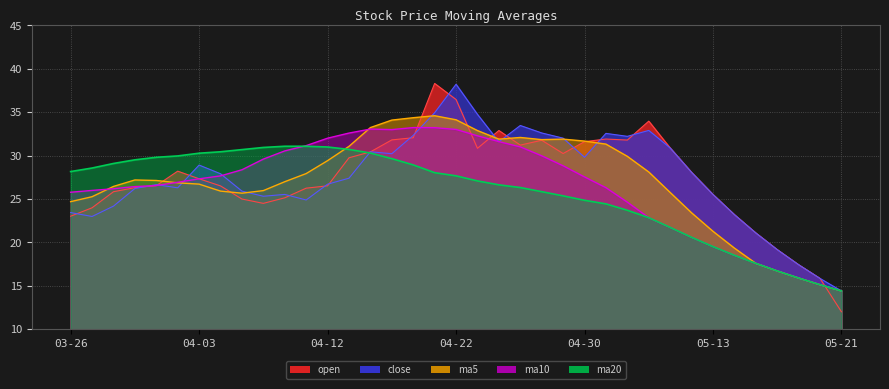

What is the total value across all series at 2019-04-01?

136.6